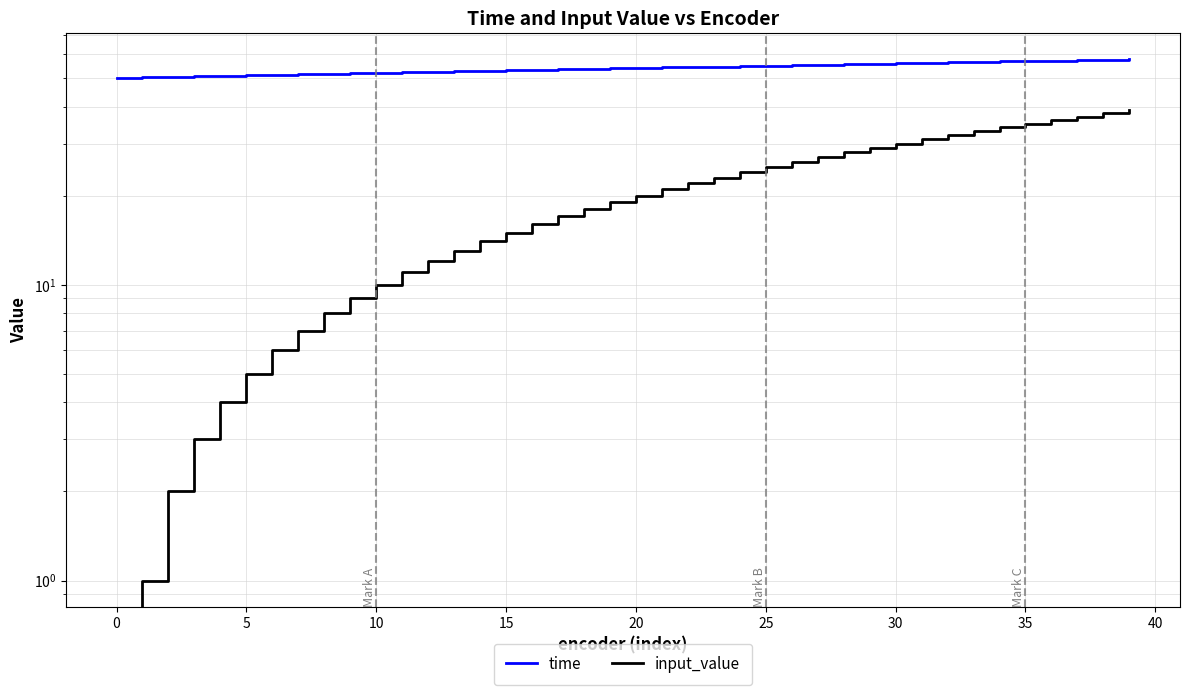

True or false: time has more than 0 points higher than both neighbors.

False